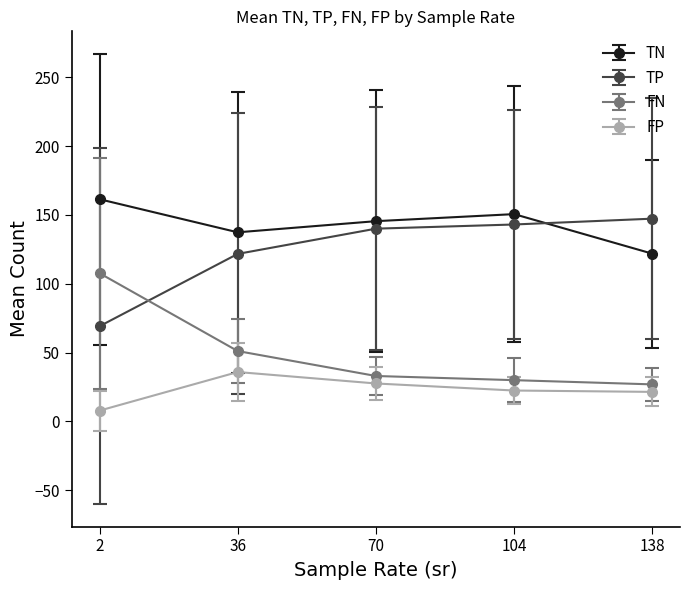

At which label does FN reach its peak?

2